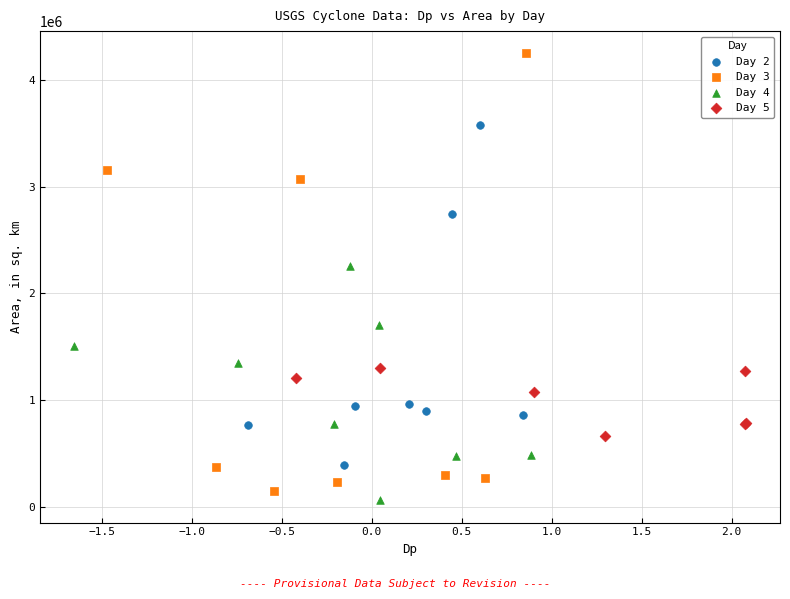

Which series contains the highest Y value?

Day 3